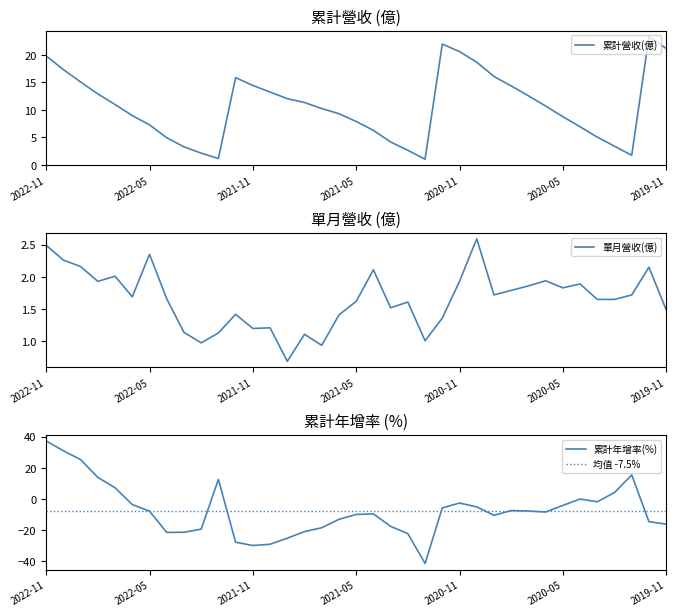

Is it true that 累計年增(%) equals -13.4 at 2020-06?

False